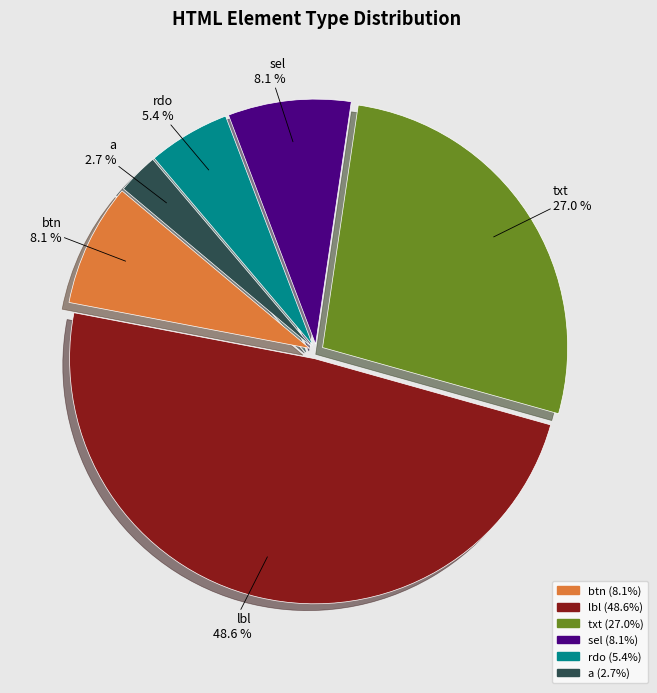

The lbl slice represents 36% of the pie. True or false?

False